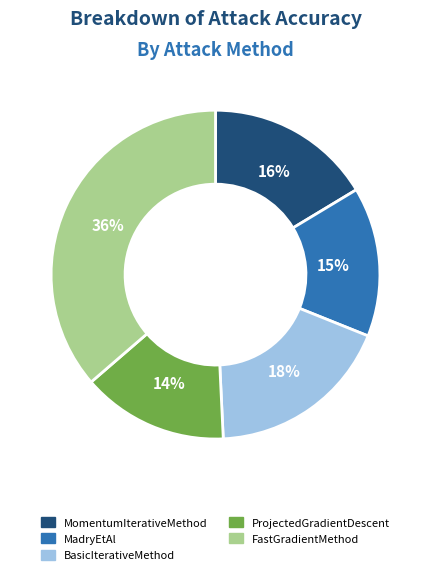

True or false: MomentumIterativeMethod accounts for 22% of the total.

False